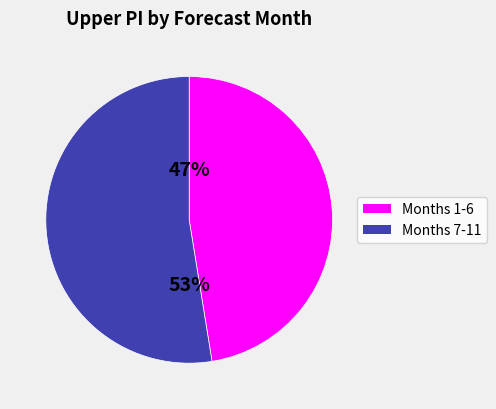

Do Months 1-6 and Months 7-11 together represent more than half of the pie?

Yes